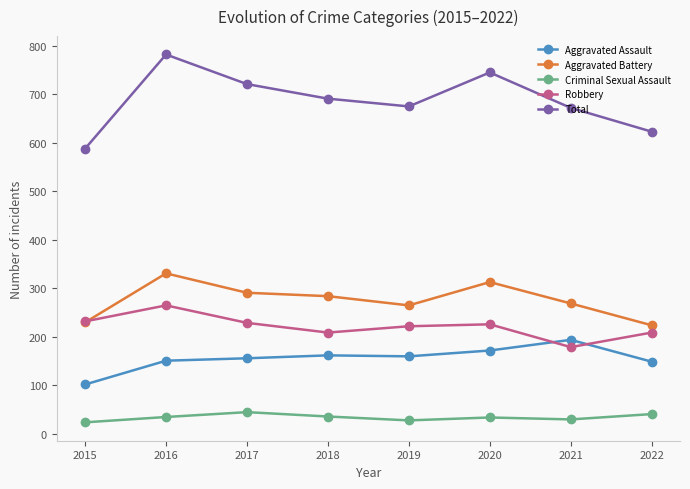

What is the difference between the highest and lowest values at 2021?

642